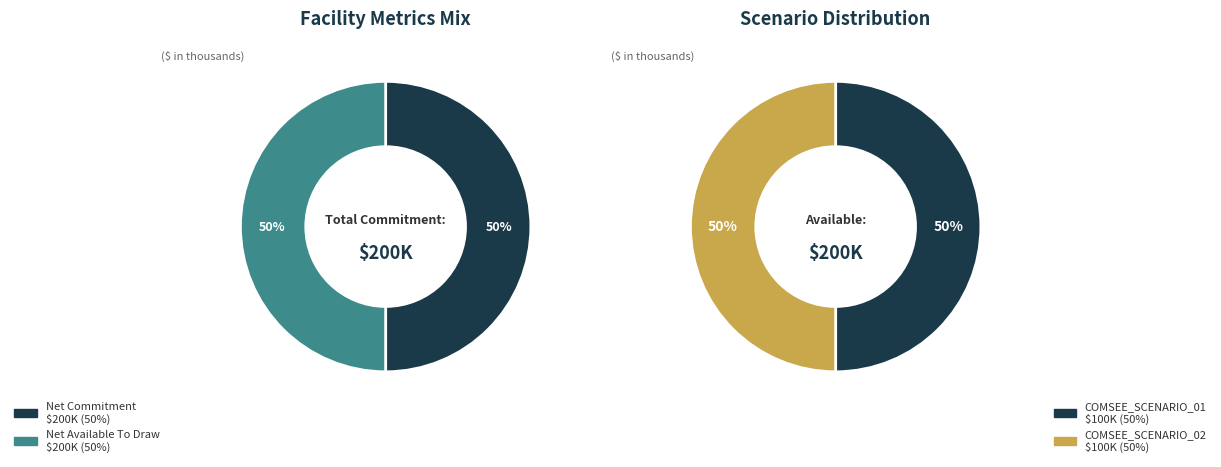

Does COMSEE_SCENARIO_01 represent more than half of the total?

No